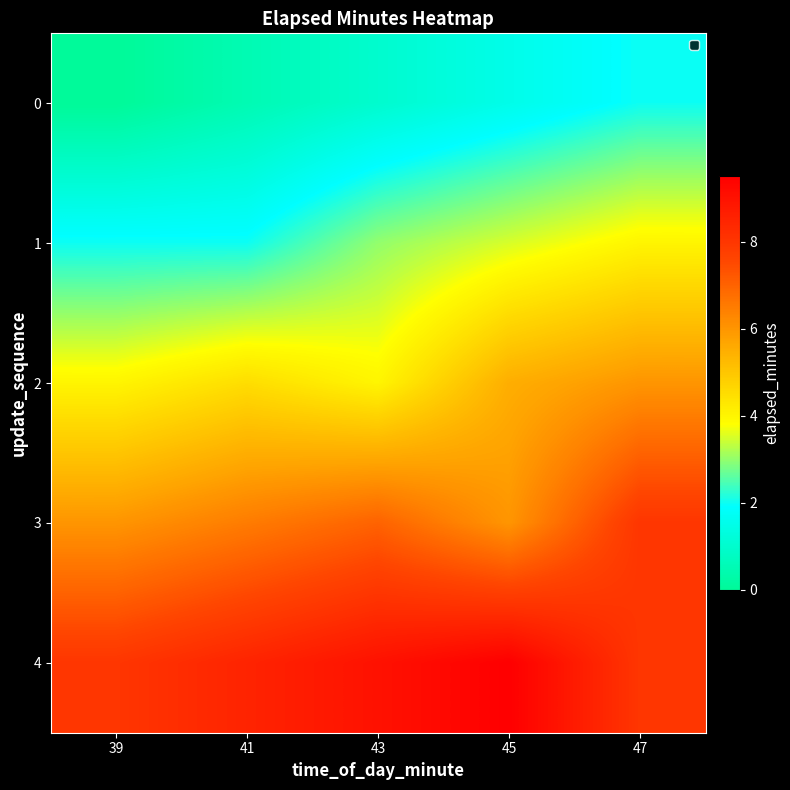

At how many categories does at least one series exceed 9?

1